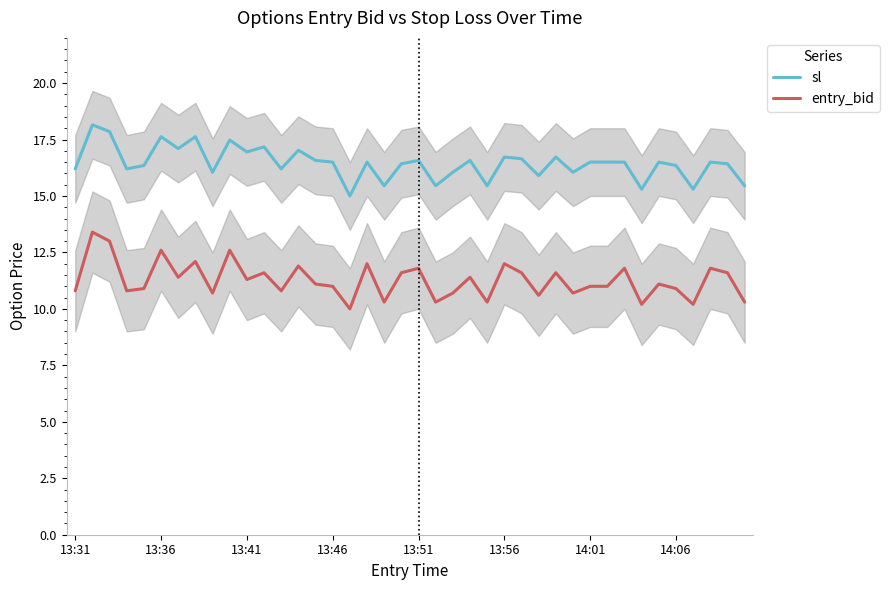

True or false: entry_bid has more than 1 points higher than both neighbors.

True